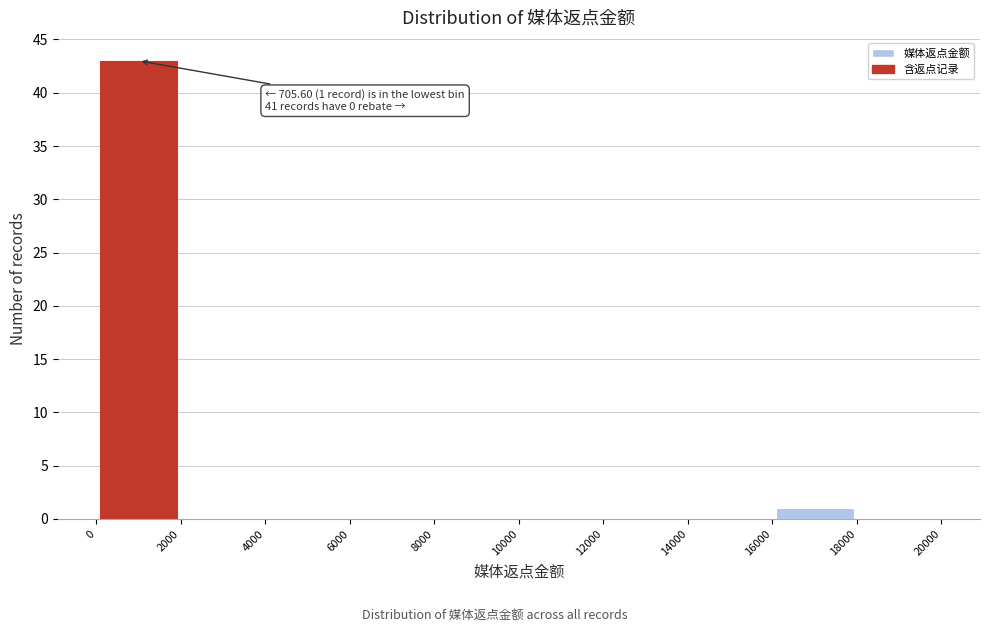

Which range on the x-axis has the tallest bar?

0 to 2000